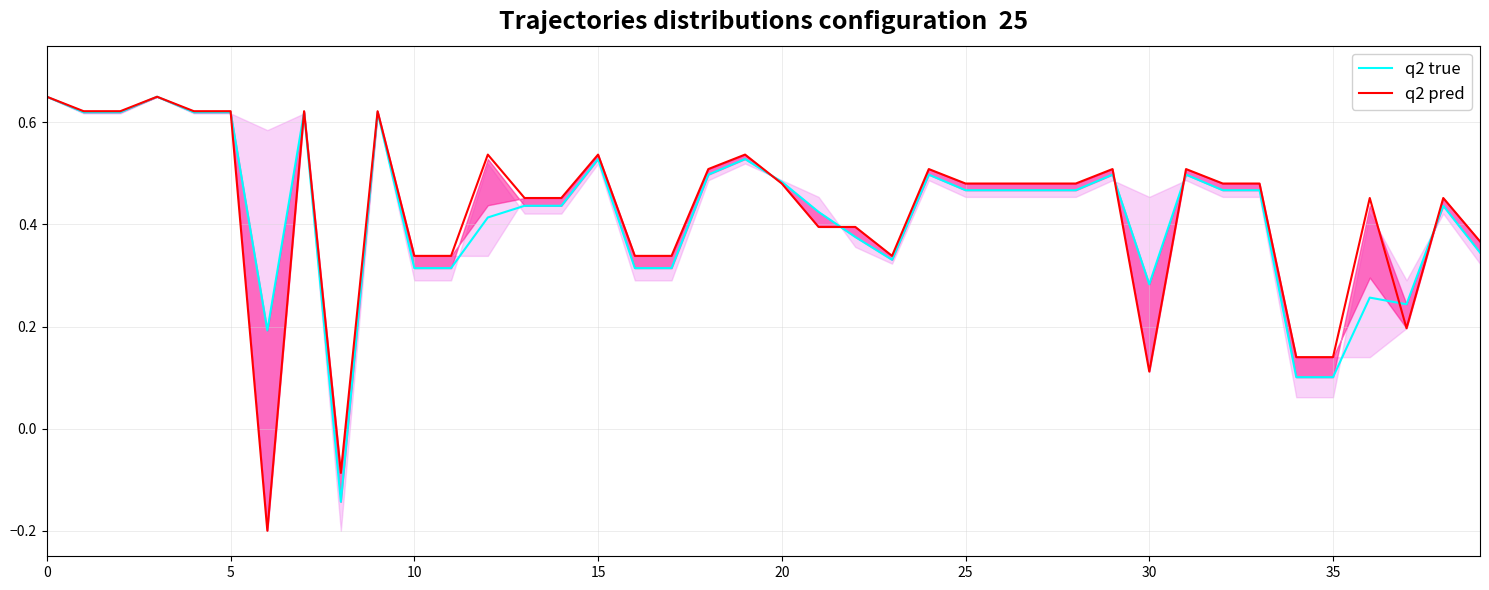

How many positive values does the q2 pred series have?

38